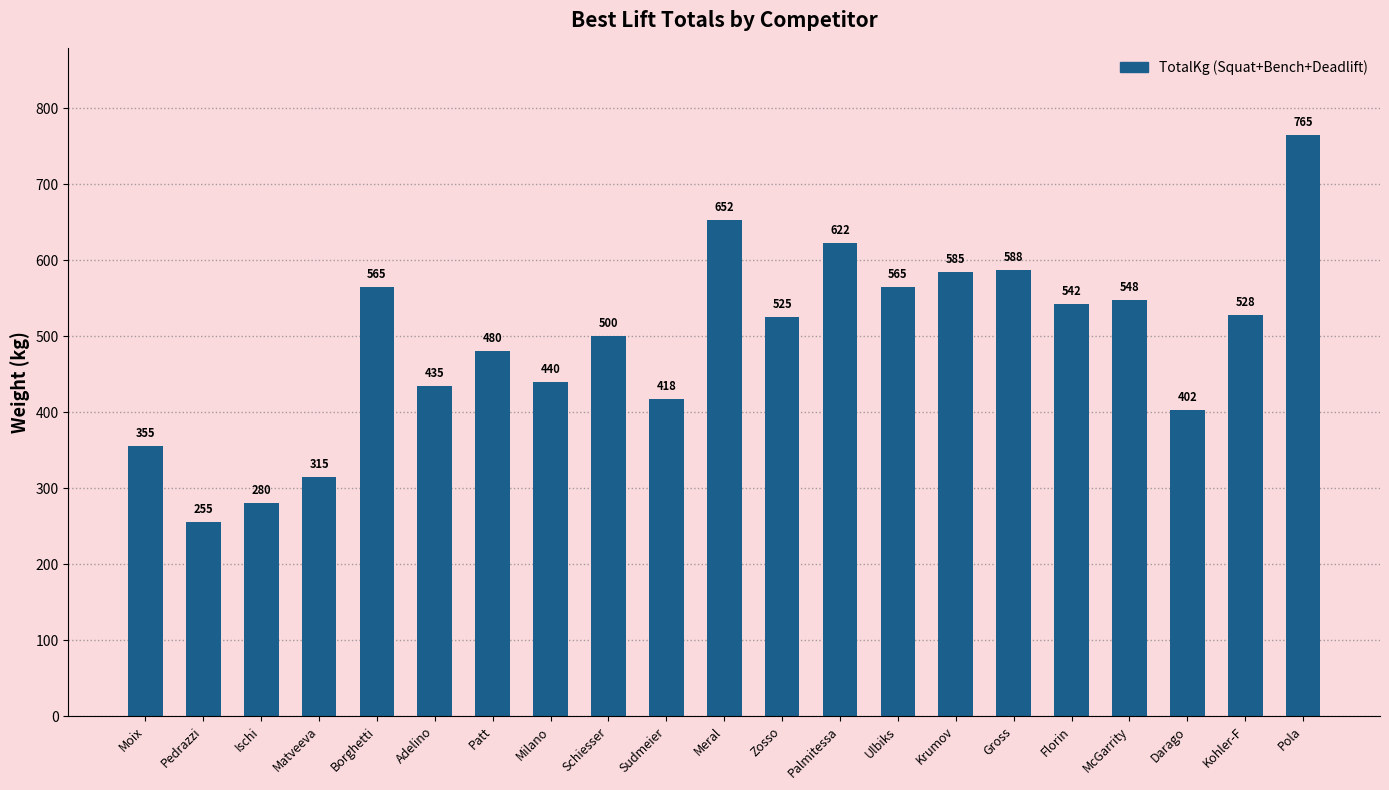

How many distinct data groups are displayed?

1